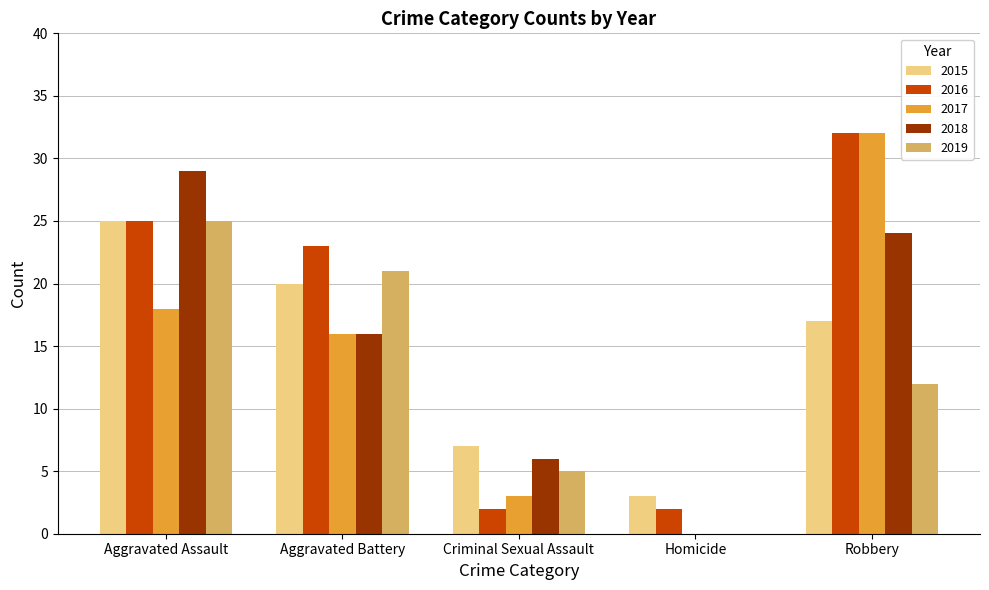

At which label does 2016 reach its peak?

Robbery